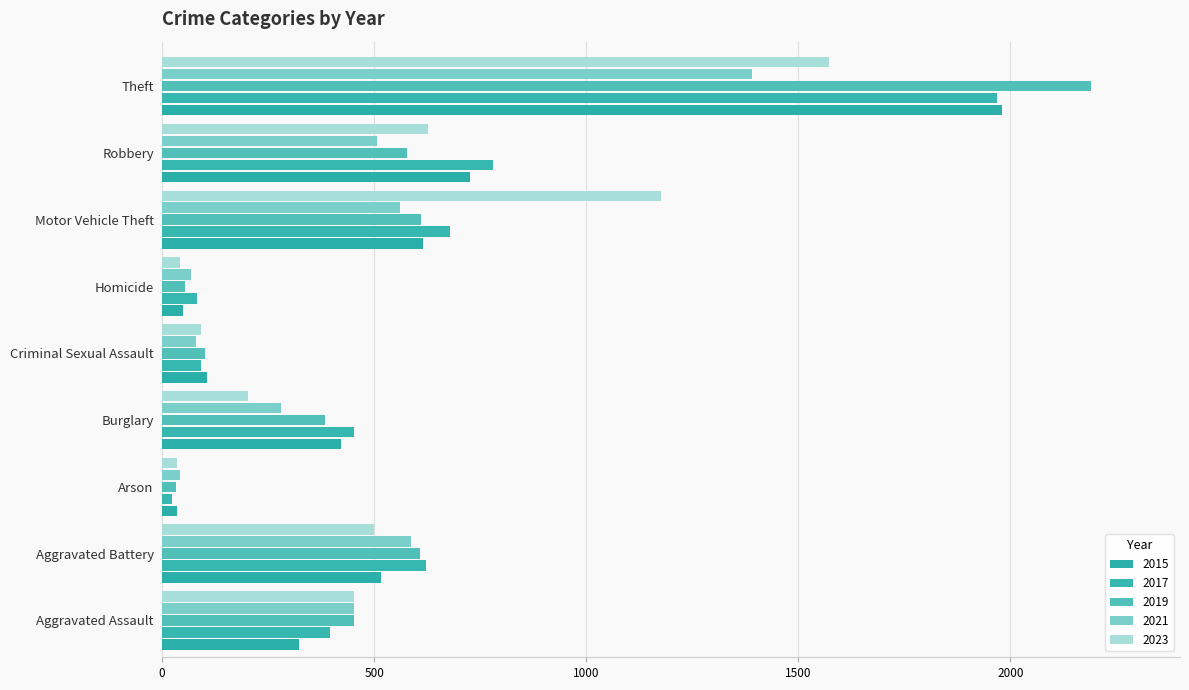

At which label does 2021 reach its peak?

Theft